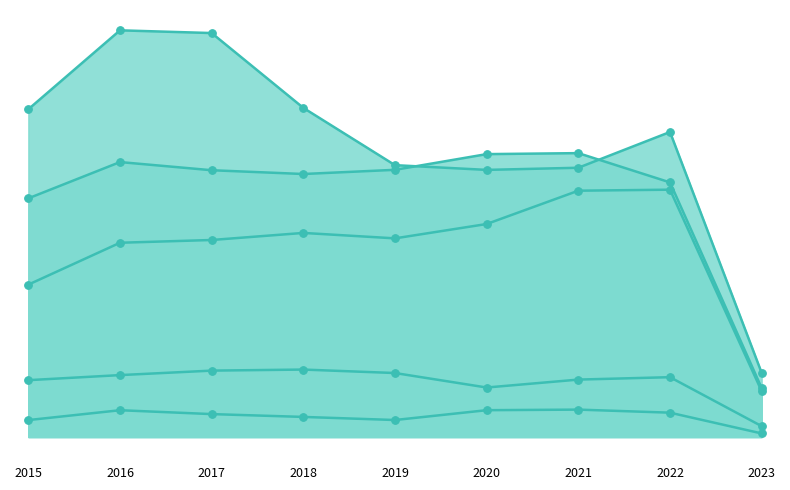

Which series has the largest Y range (max minus min)?

Robbery